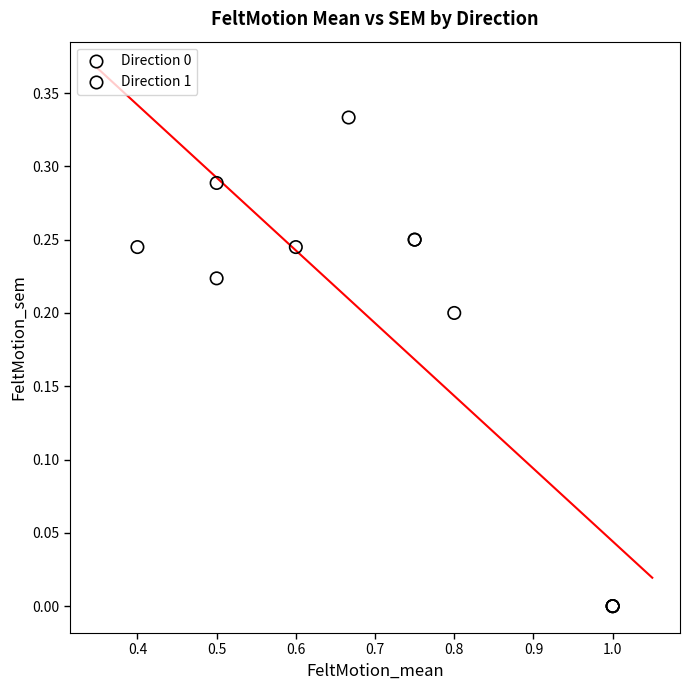

Which series reaches the maximum Y coordinate?

Direction 1